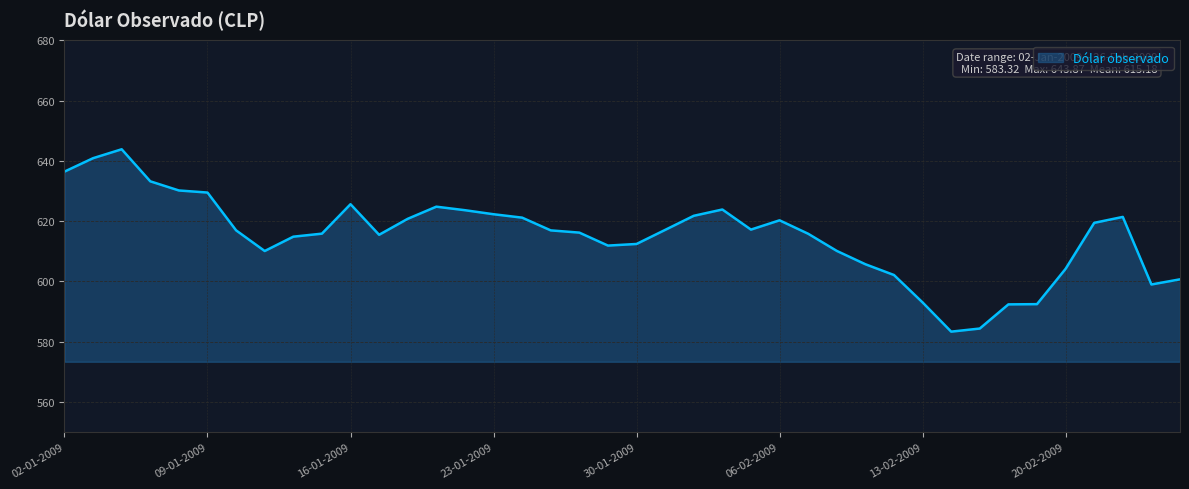

What is the minimum value shown in the chart?

583.3